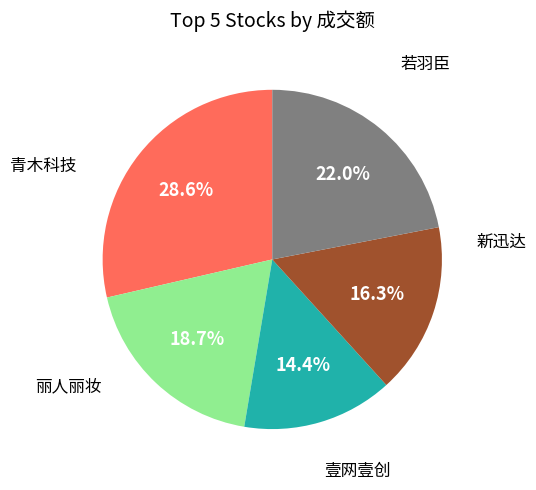

Is there a majority slice in this chart?

No